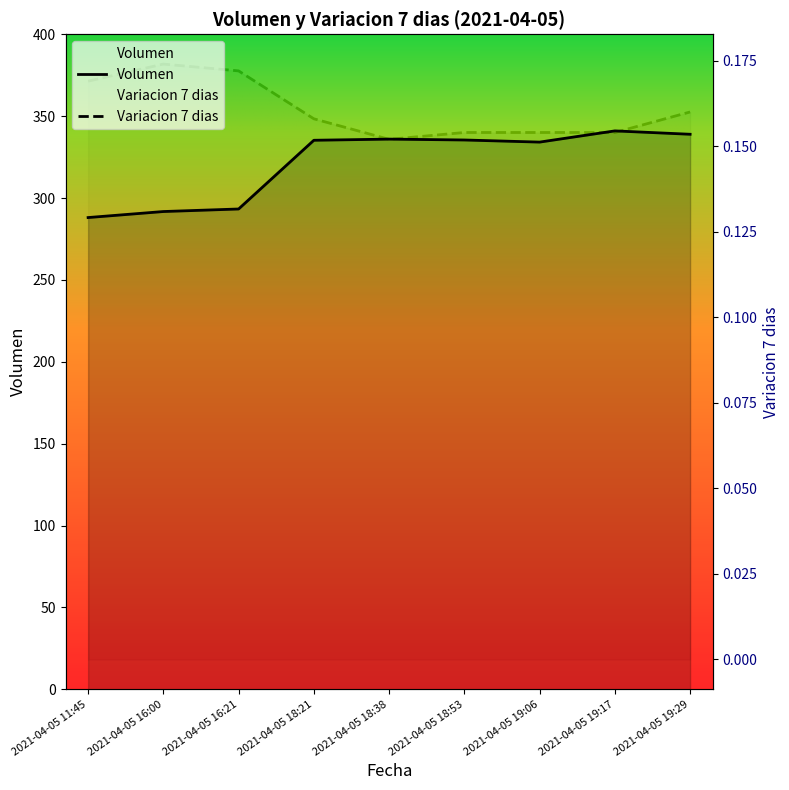

Is it true that Variacion 7 dias equals 0.2 at 2021-04-05 18:38?

True